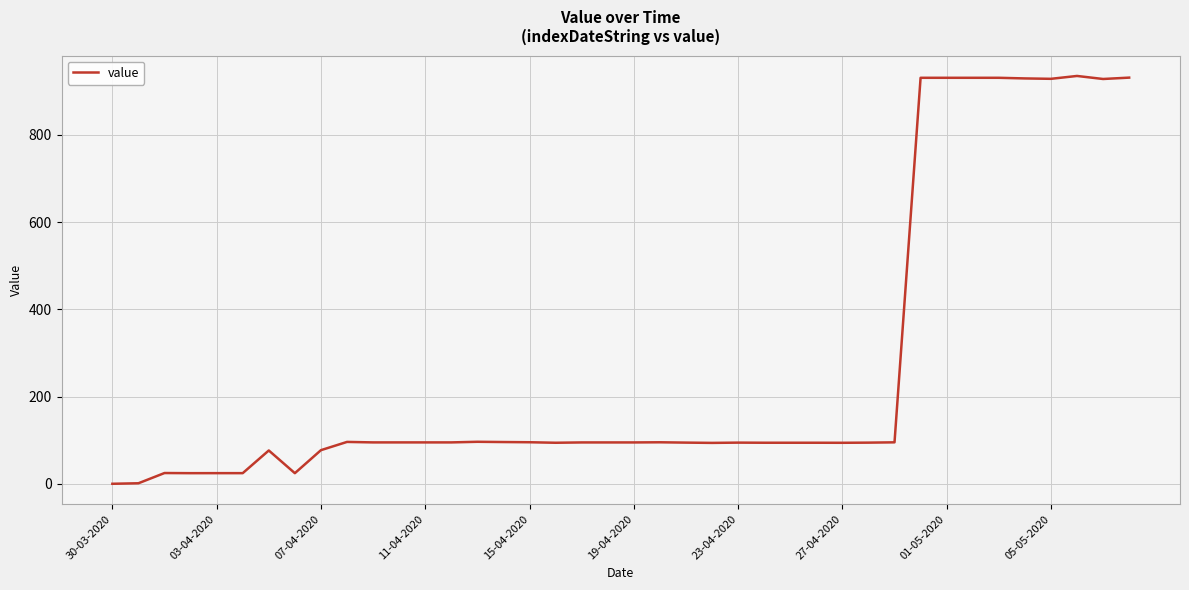

True or false: the data has more than 0 interior local peaks.

True